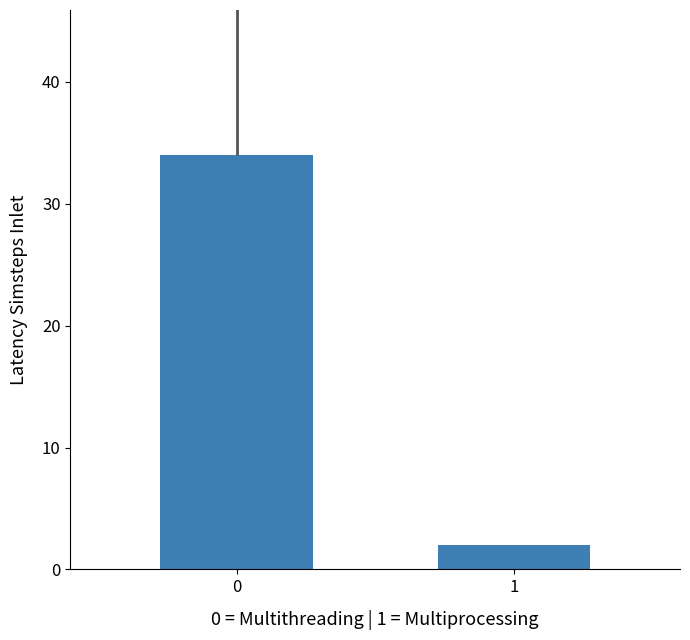

How many bars are there in total?

2